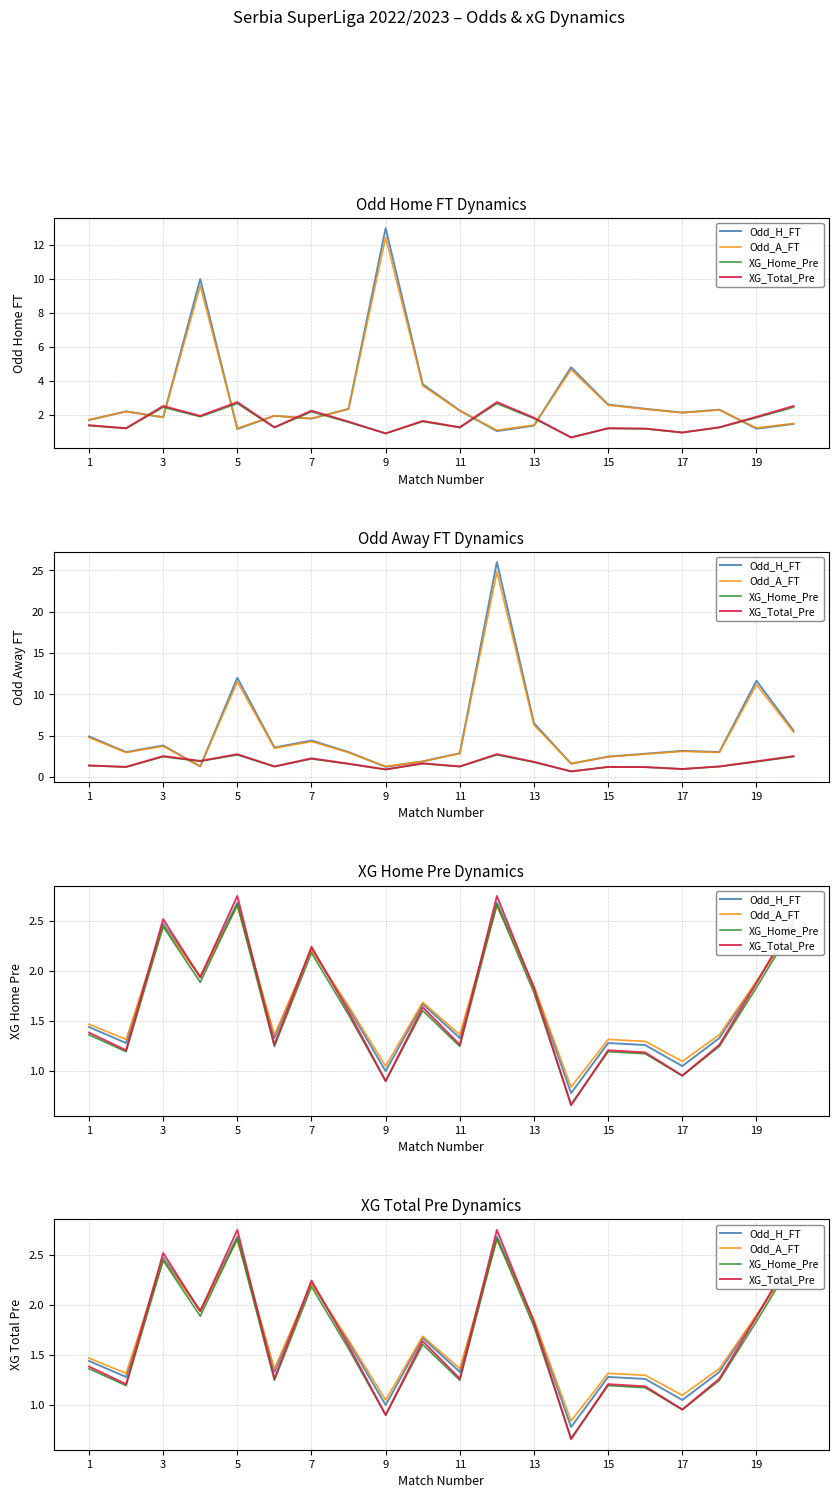

How many values in the XG_Total_Pre series are below 1?

3